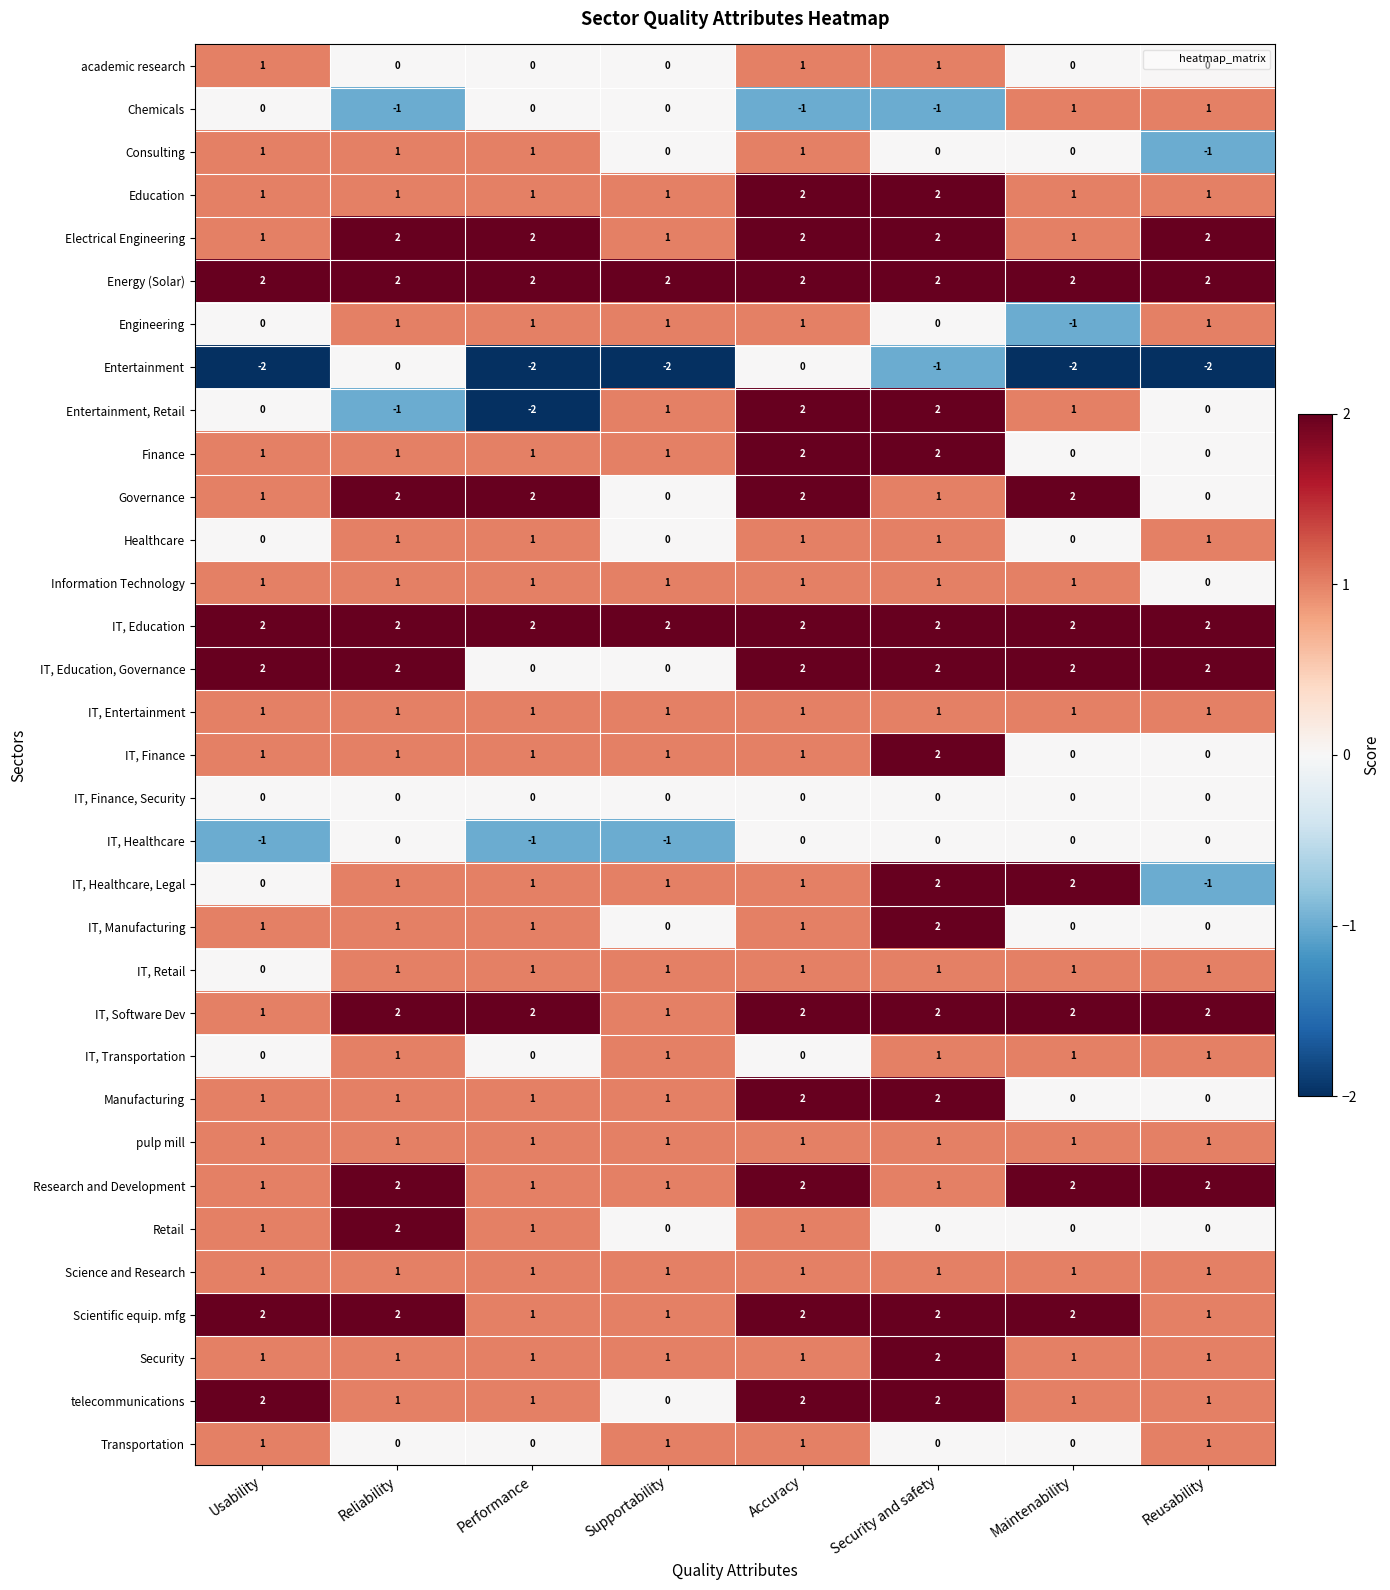

How many data points does each series have?

8